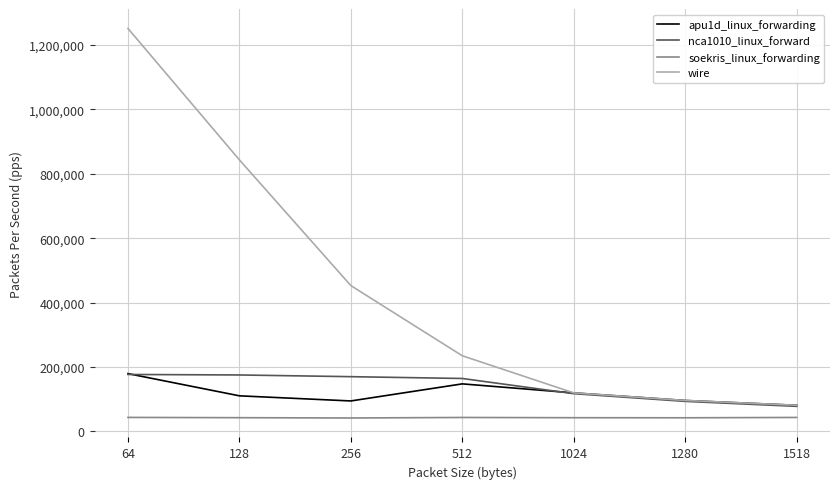

What is the maximum value shown in the chart?

1251451